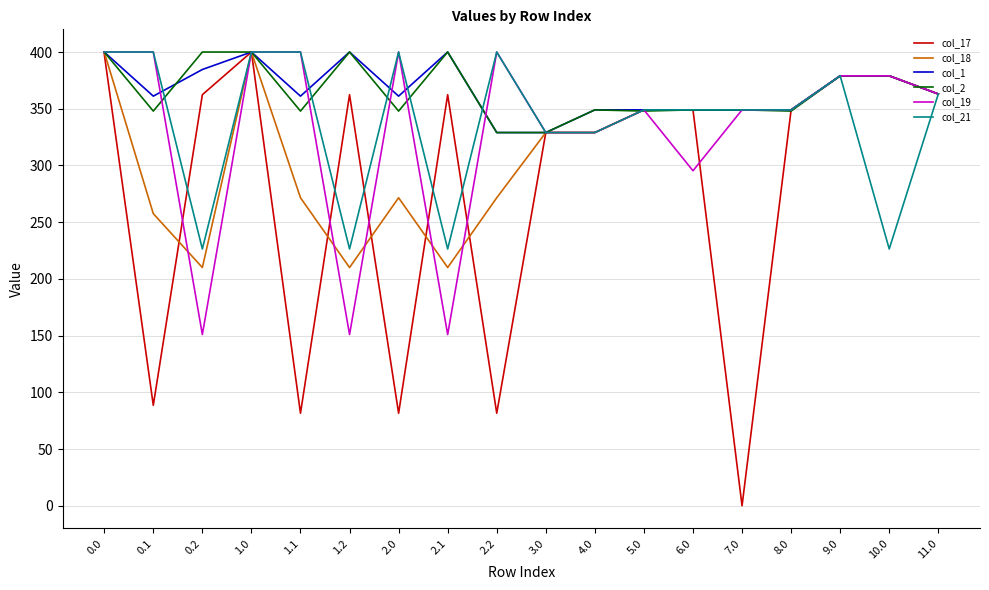

Which series changed the most between 8.0 and 9.0?

col_2